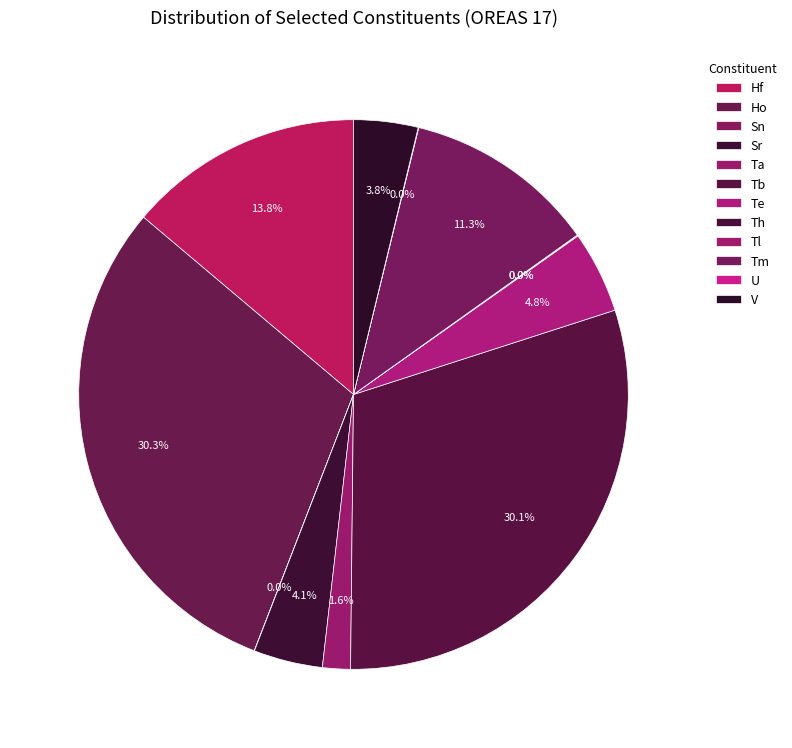

To the nearest percent, what portion does Tm represent?

11%